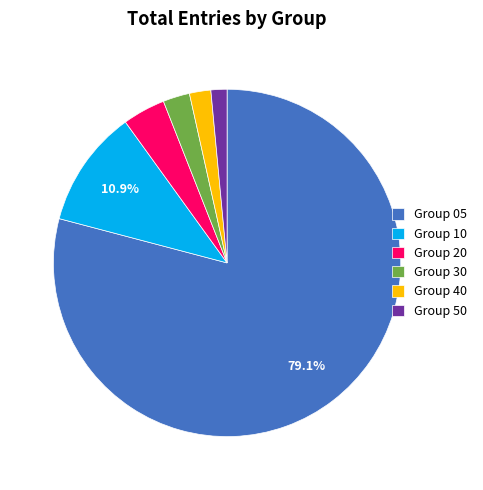

What portion of the pie excludes Group 05?

20.9%